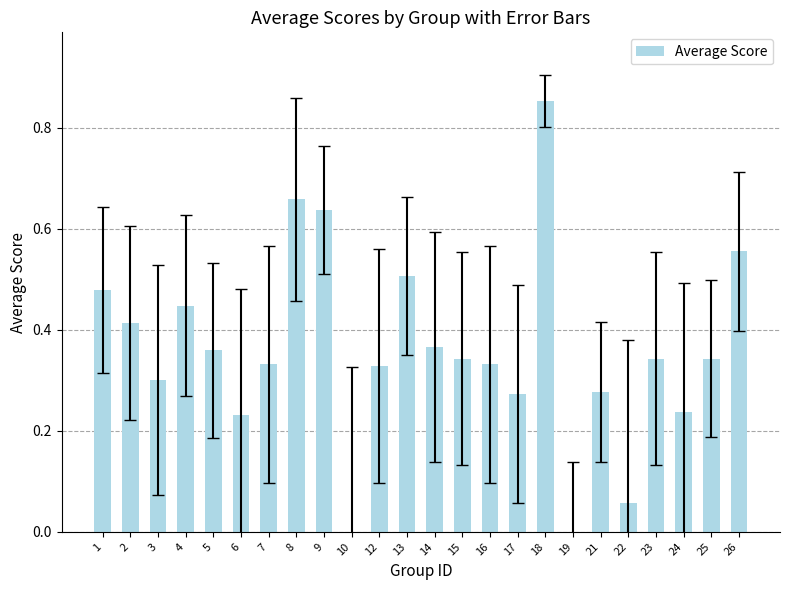

Which category has the highest value across all series?

18